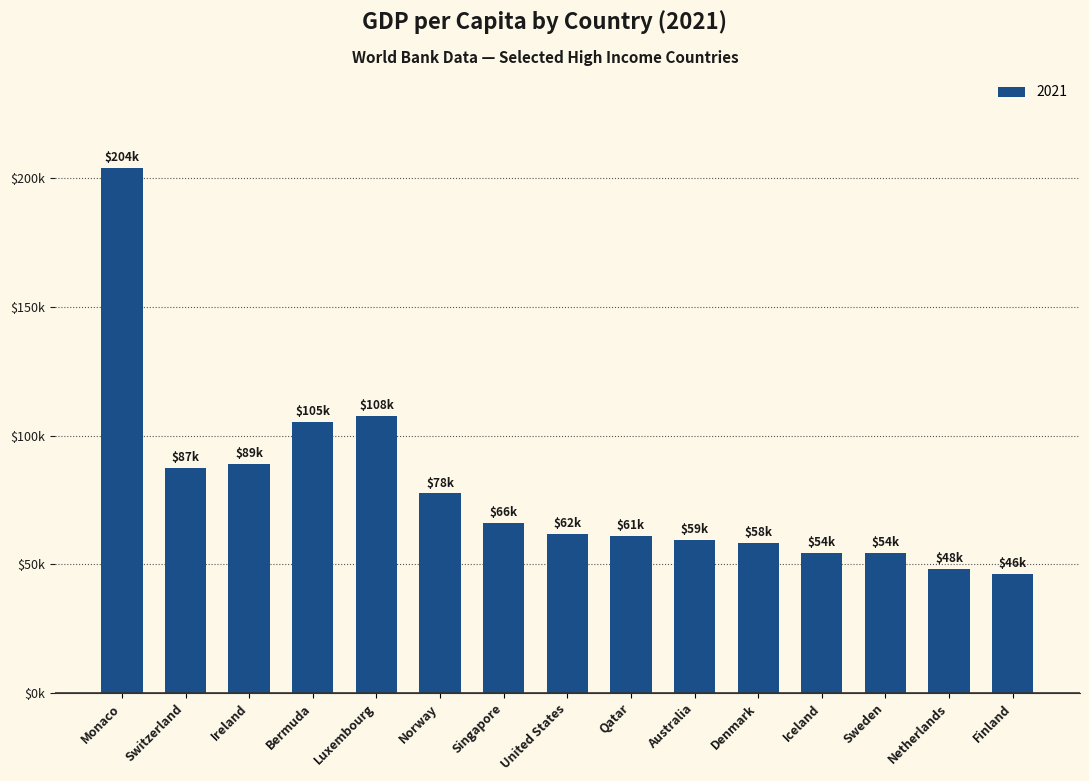

At which category does the chart reach its peak across all series?

Monaco